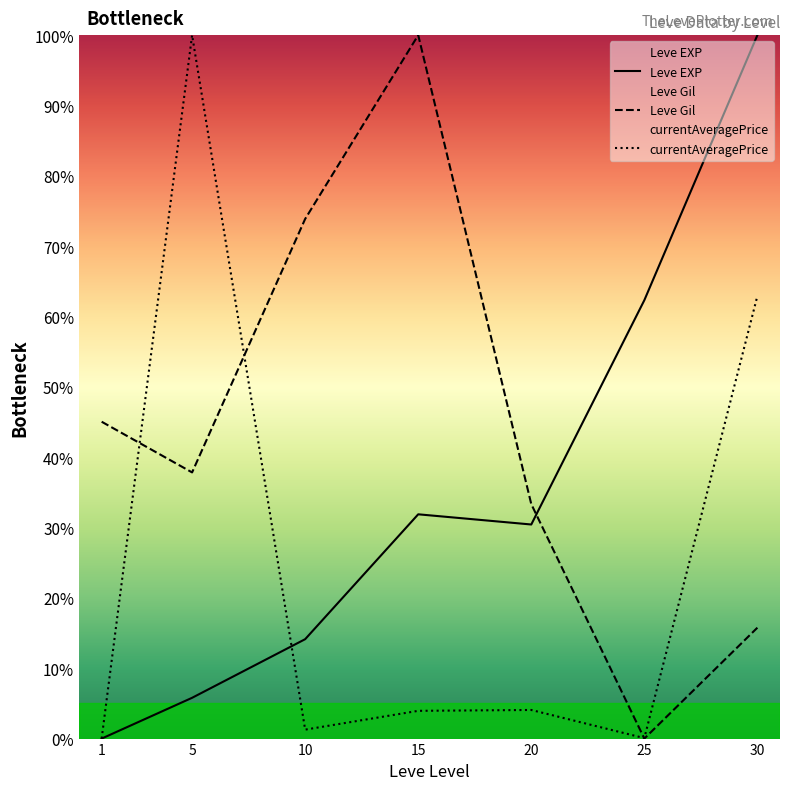

How many times do Leve EXP and currentAveragePrice cross each other?

1